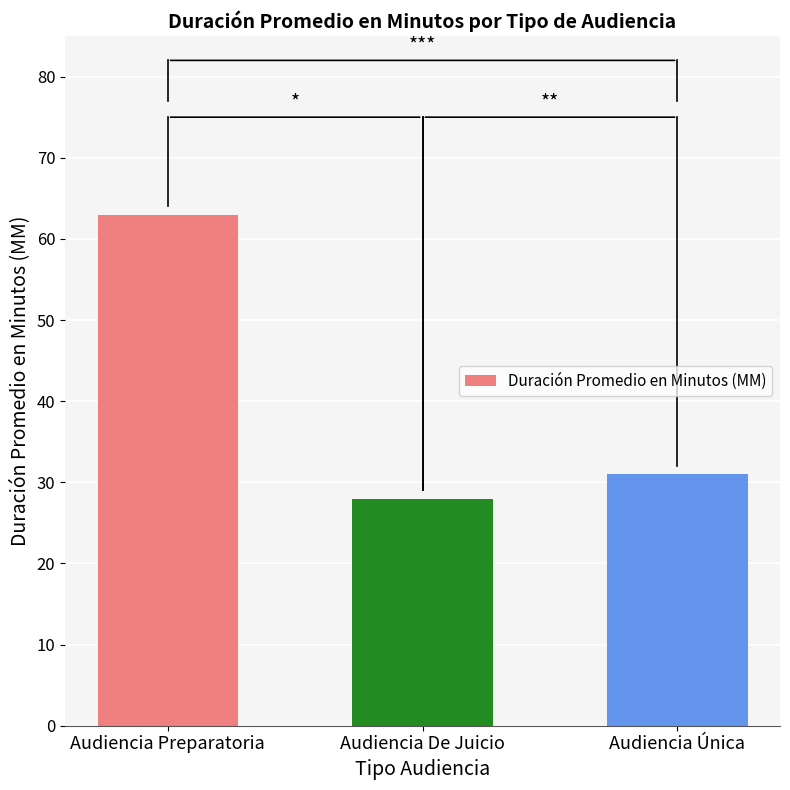

List the labels in order of value, smallest first.

Audiencia De Juicio, Audiencia Única, Audiencia Preparatoria